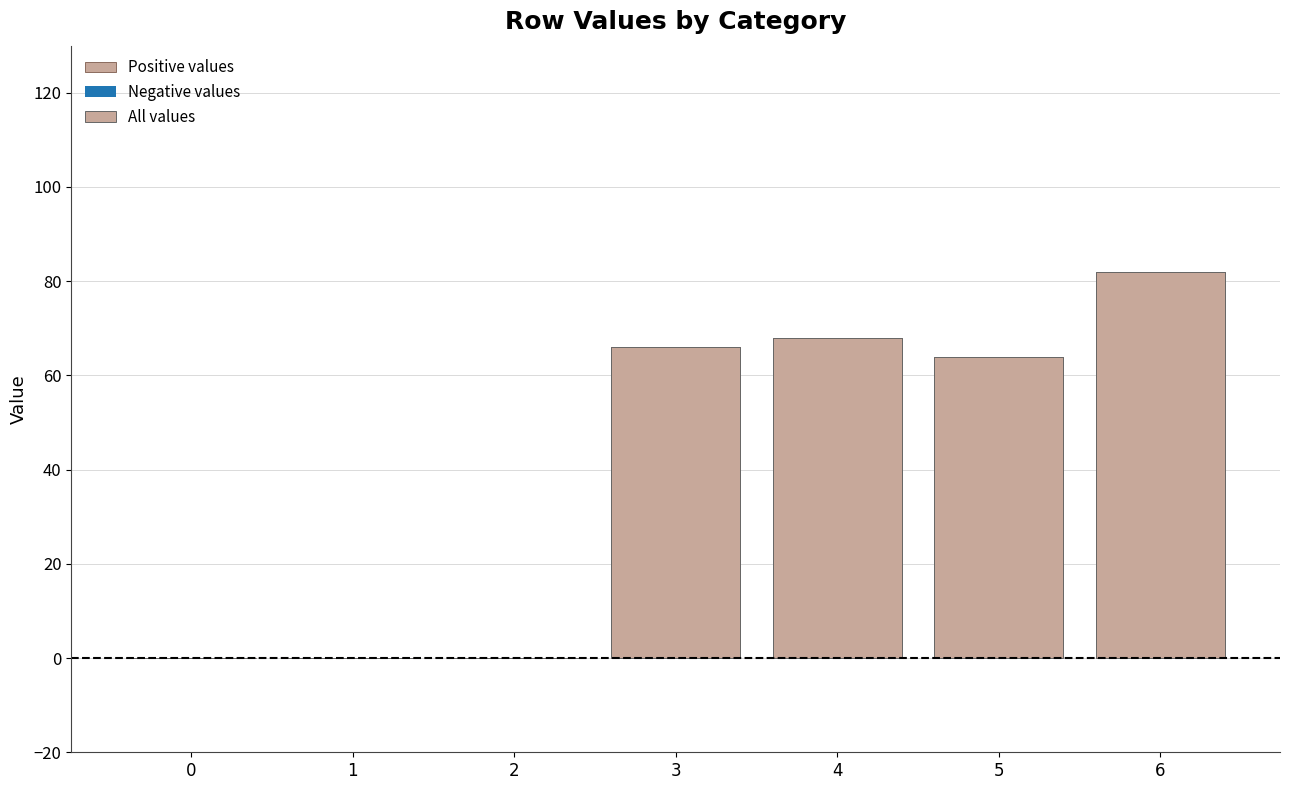

How many data points in Positive values are above 64?

3